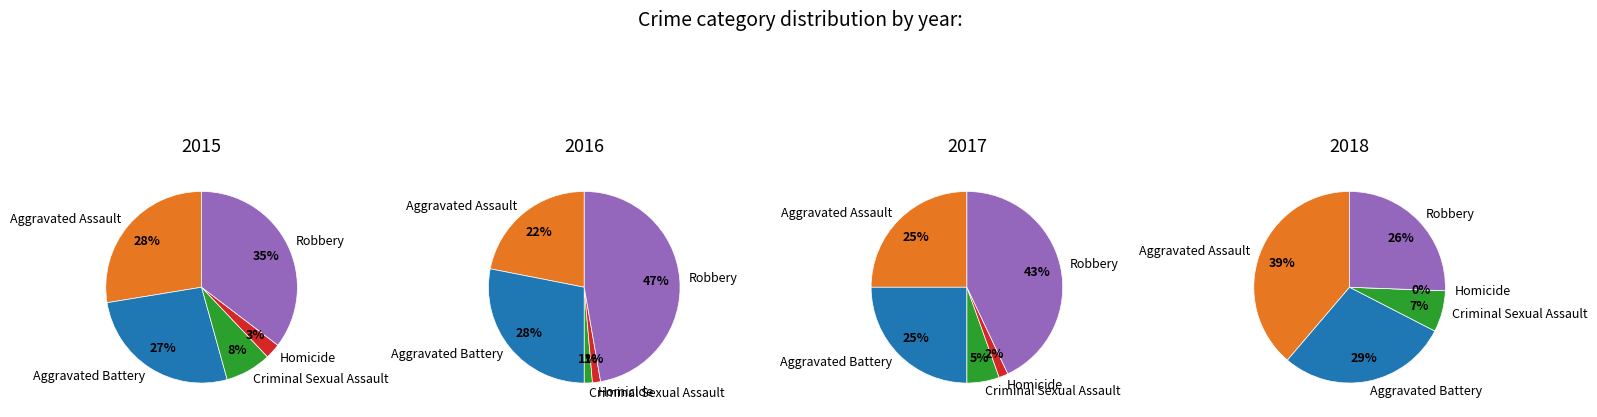

Which has a higher value, Criminal Sexual Assault or Robbery?

Robbery